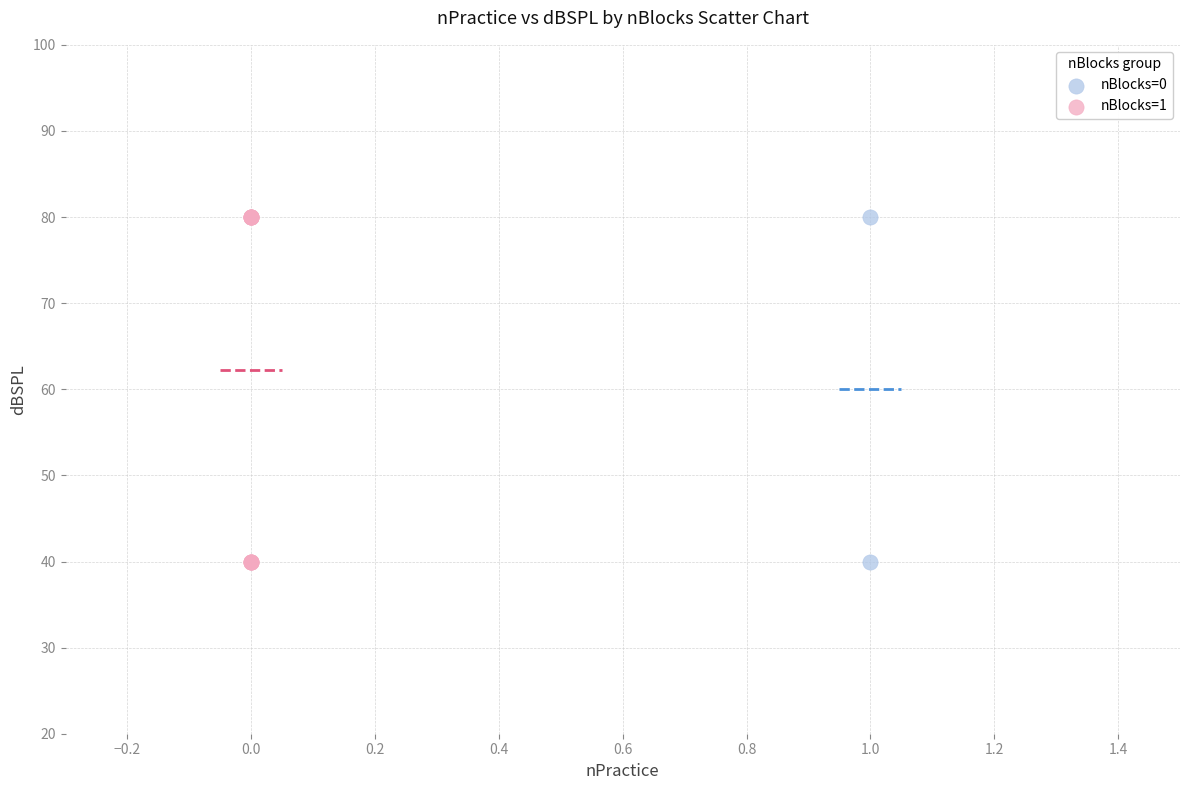

What are all the series names shown in the legend?

nBlocks=0, nBlocks=1